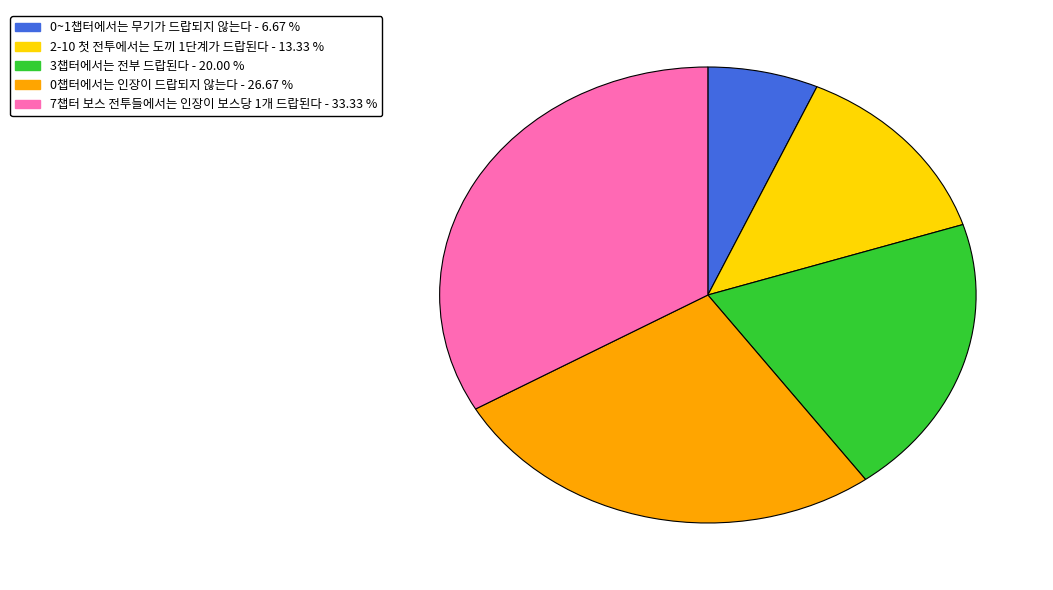

Combined, do 7챕터 보스 전투들에서는 인장이 보스당 1개 드랍된다 and 0~1챕터에서는 무기가 드랍되지 않는다 account for over 50%?

No